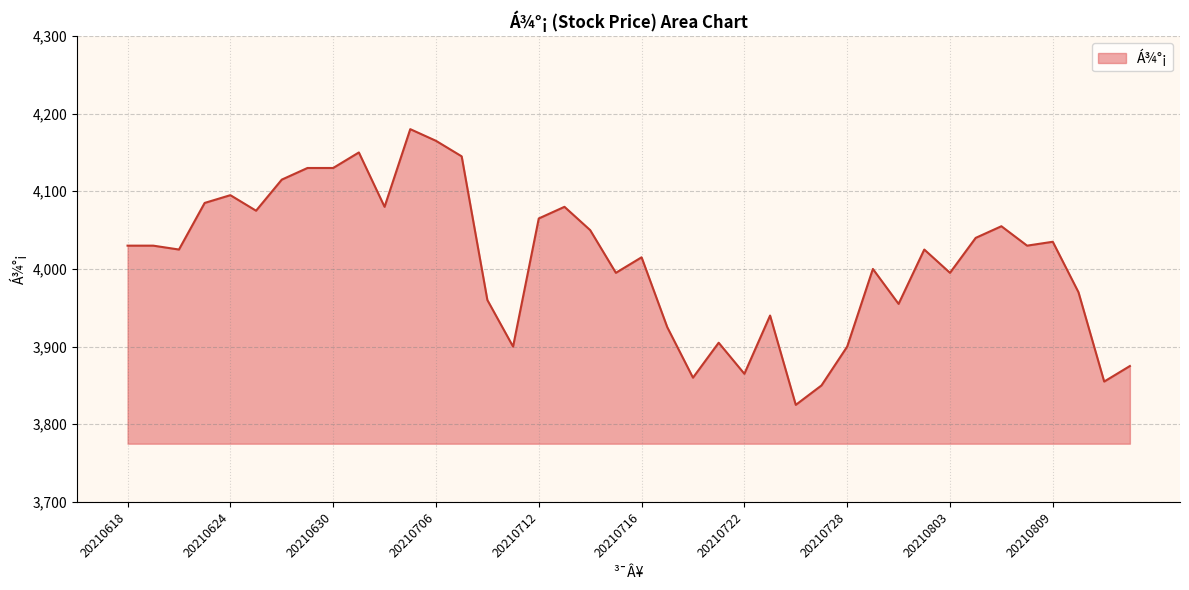

What is the smallest value displayed?

3825